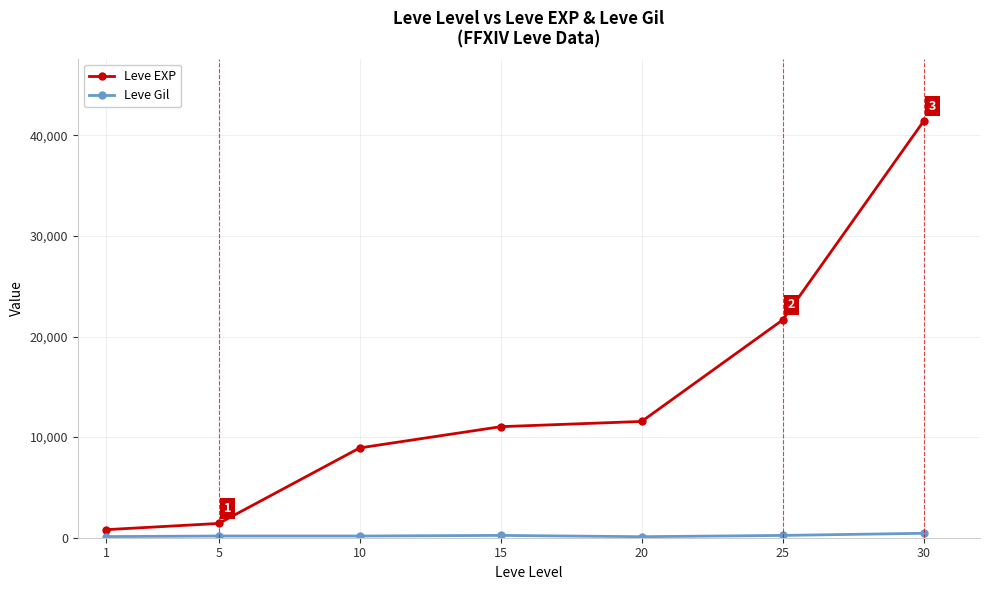

Which series has the largest total across all categories?

Leve EXP